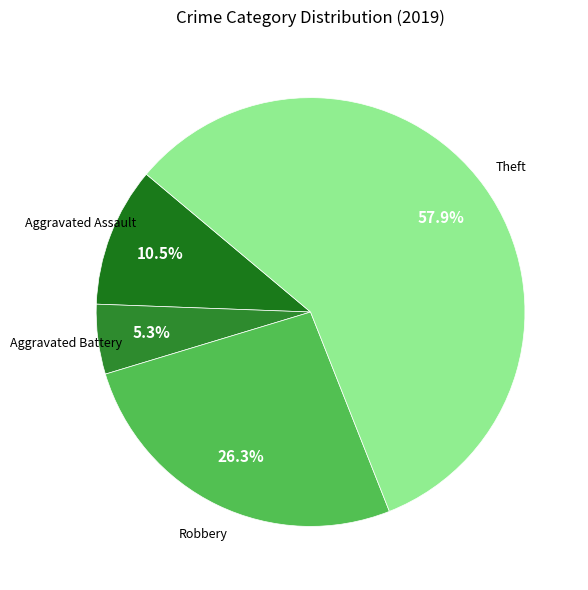

How many slices are in this pie chart?

4